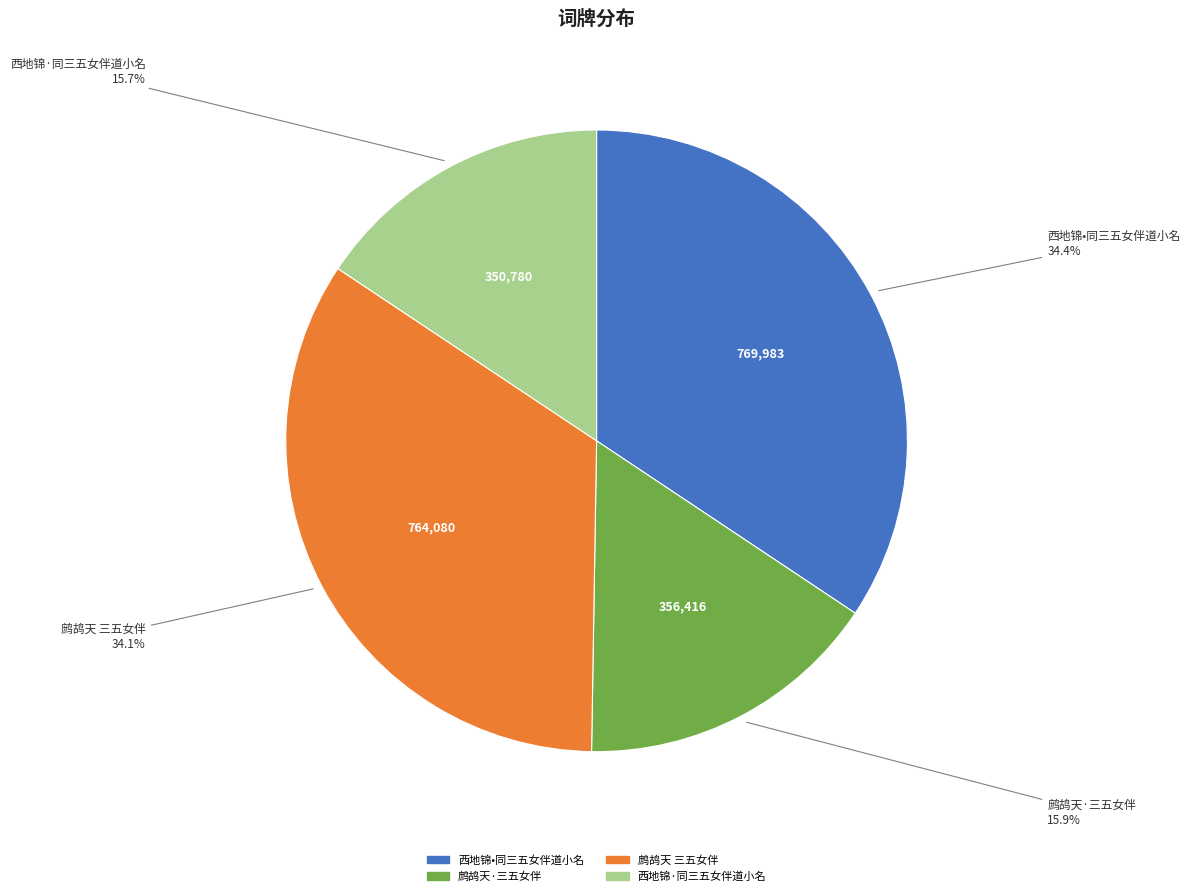

Combined, do 鹧鸪天·三五女伴 and 西地锦·同三五女伴道小名 account for over 50%?

No